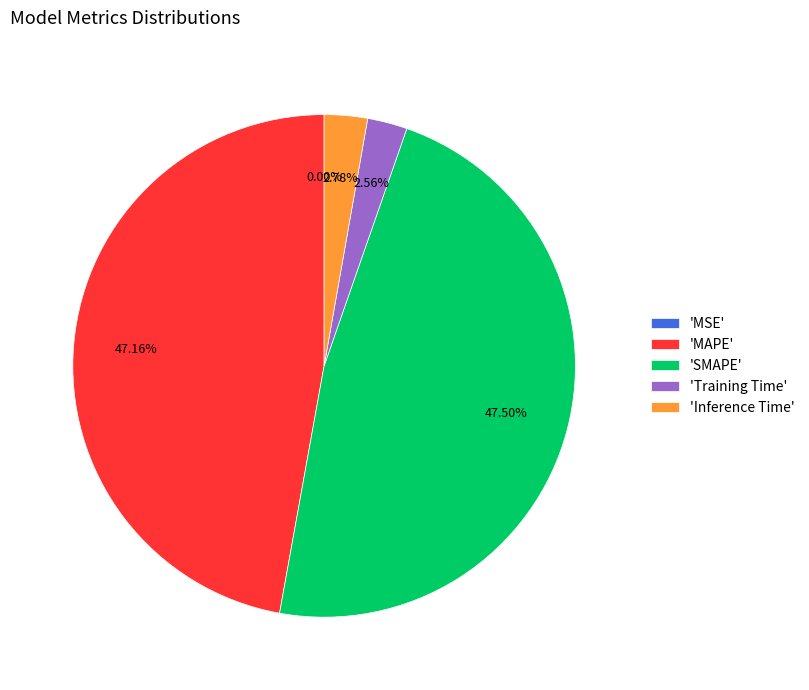

Between 'SMAPE' and 'Inference Time', which is larger?

'SMAPE'